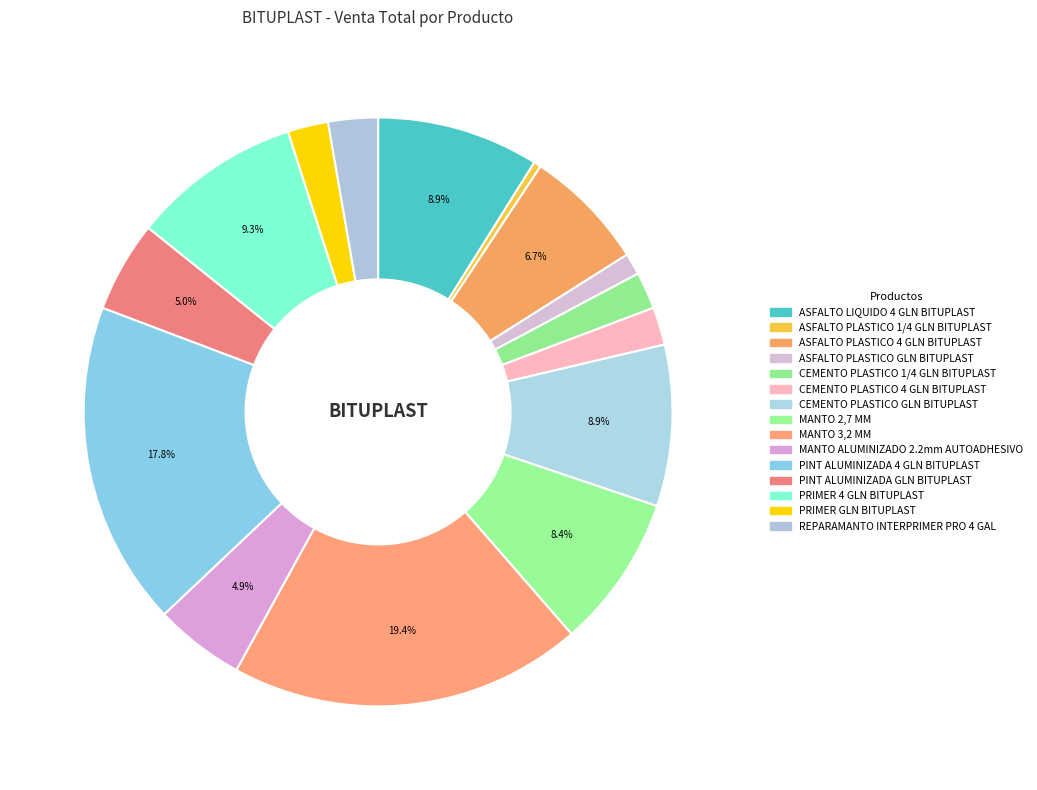

Which has a higher value, PINT ALUMINIZADA 4 GLN BITUPLAST or PRIMER 4 GLN BITUPLAST?

PINT ALUMINIZADA 4 GLN BITUPLAST